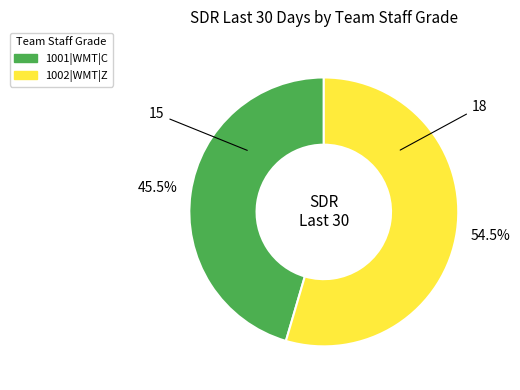

How many slices are in this pie chart?

2